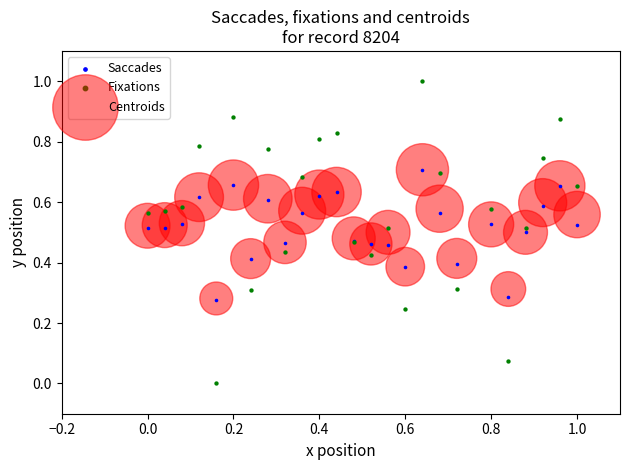

Which series has the largest Y range (max minus min)?

Fixations